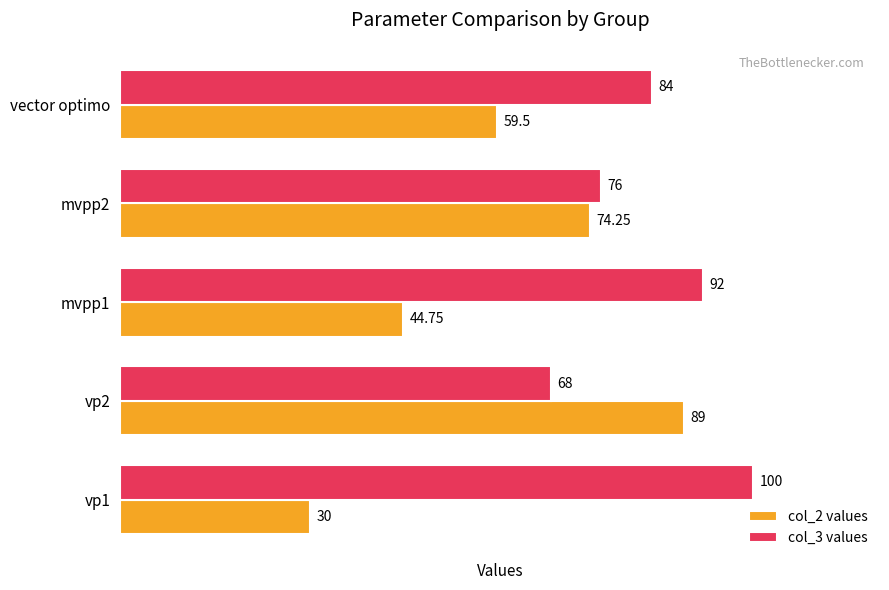

Between vp1 and mvpp2, which series saw the biggest shift?

col_2 values